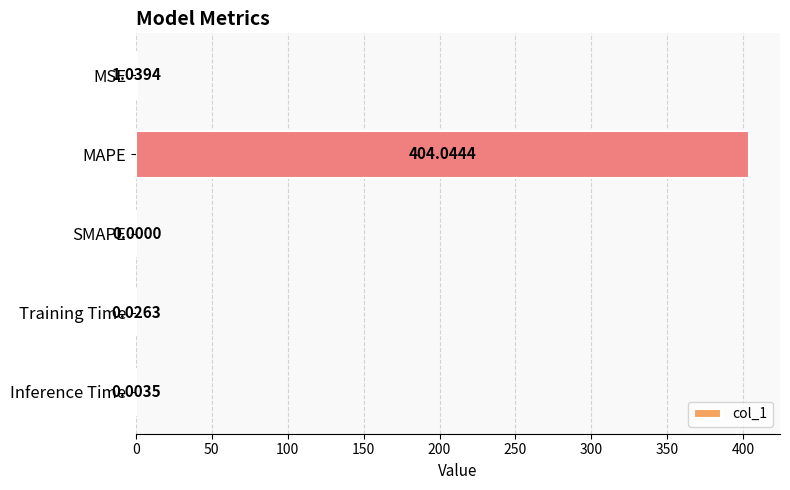

What is the sum of the values at Inference Time and MAPE?

404.0